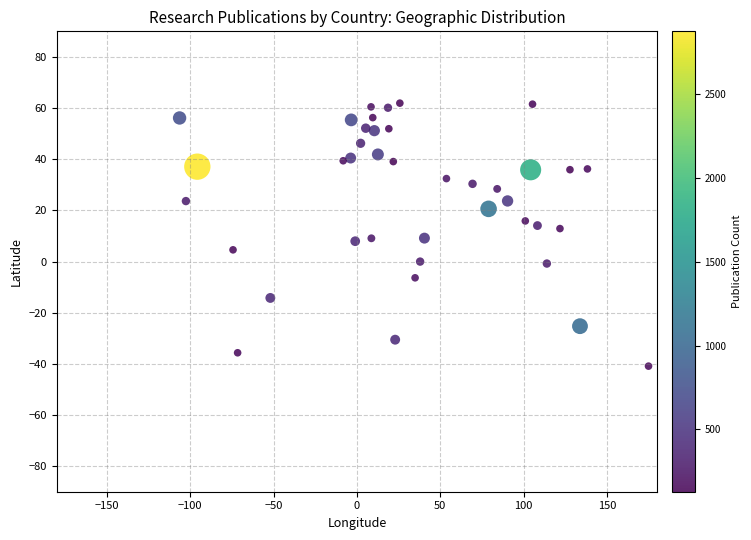

What is the range of X values (max minus min)?

281.2